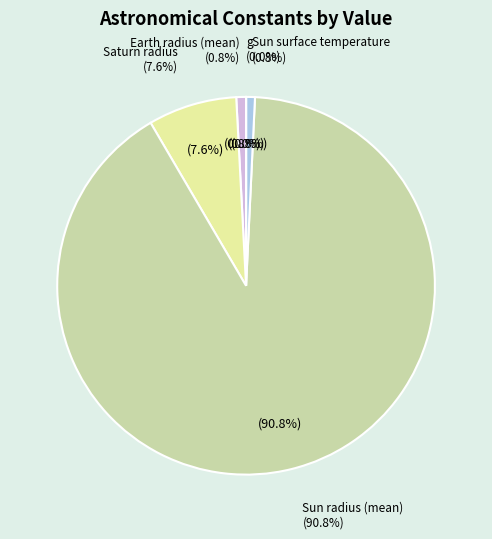

Does Sun surface temperature account for over 50% of the chart?

No